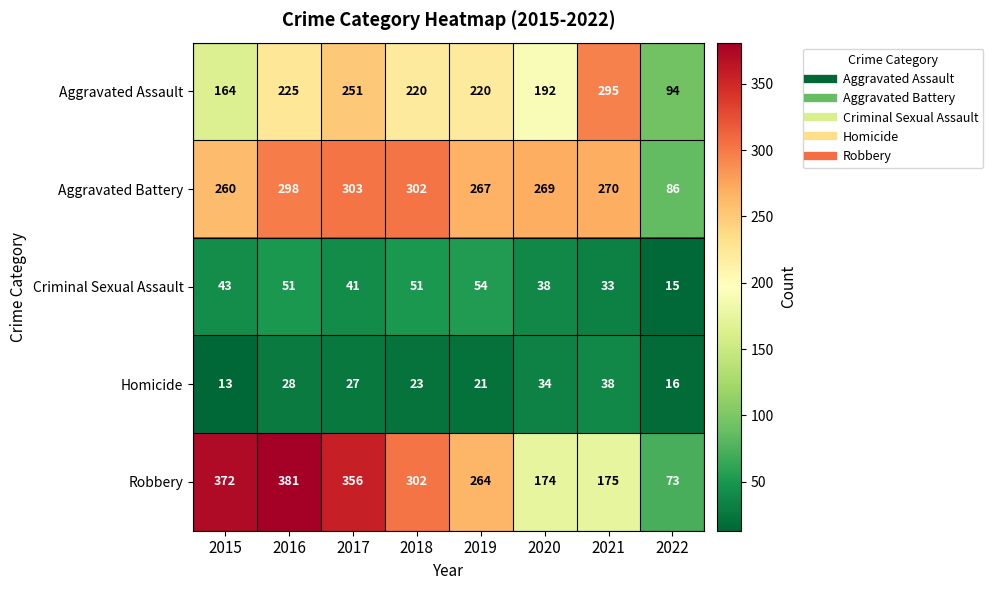

What is the greatest value displayed?

381